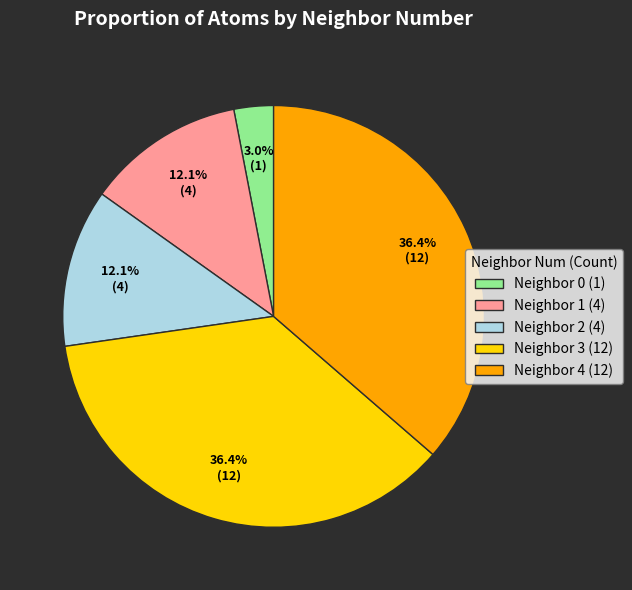

To the nearest percent, what is the average slice percentage?

20%